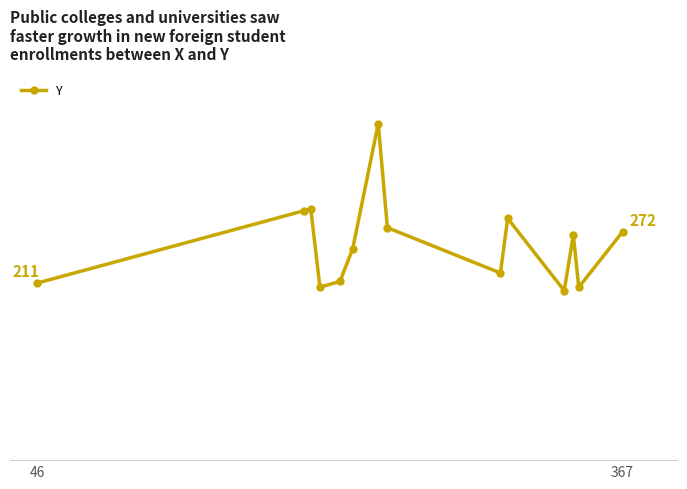

Does the chart have visible grid lines?

Yes